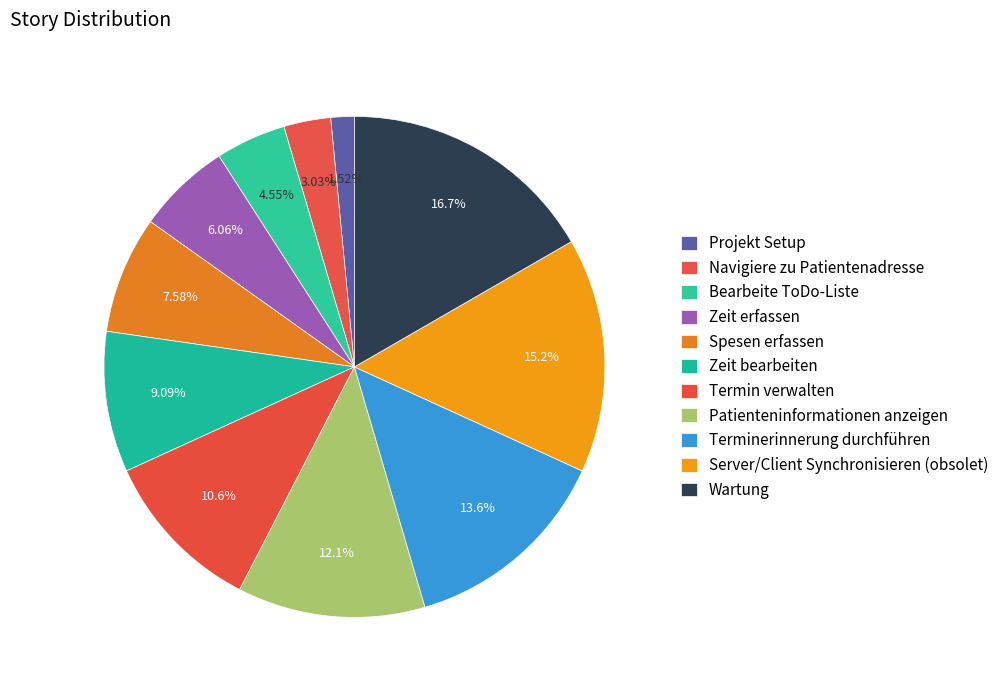

Is it true that Navigiere zu Patientenadresse is 3% of the pie?

True